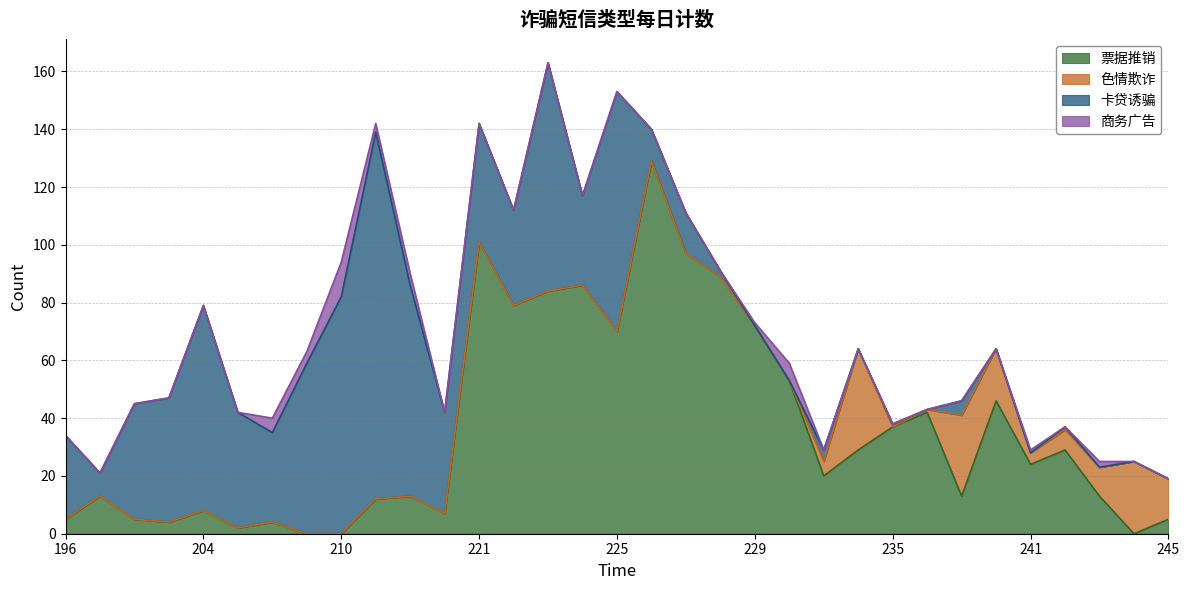

What is the sum of all 卡贷诱骗 values?

943